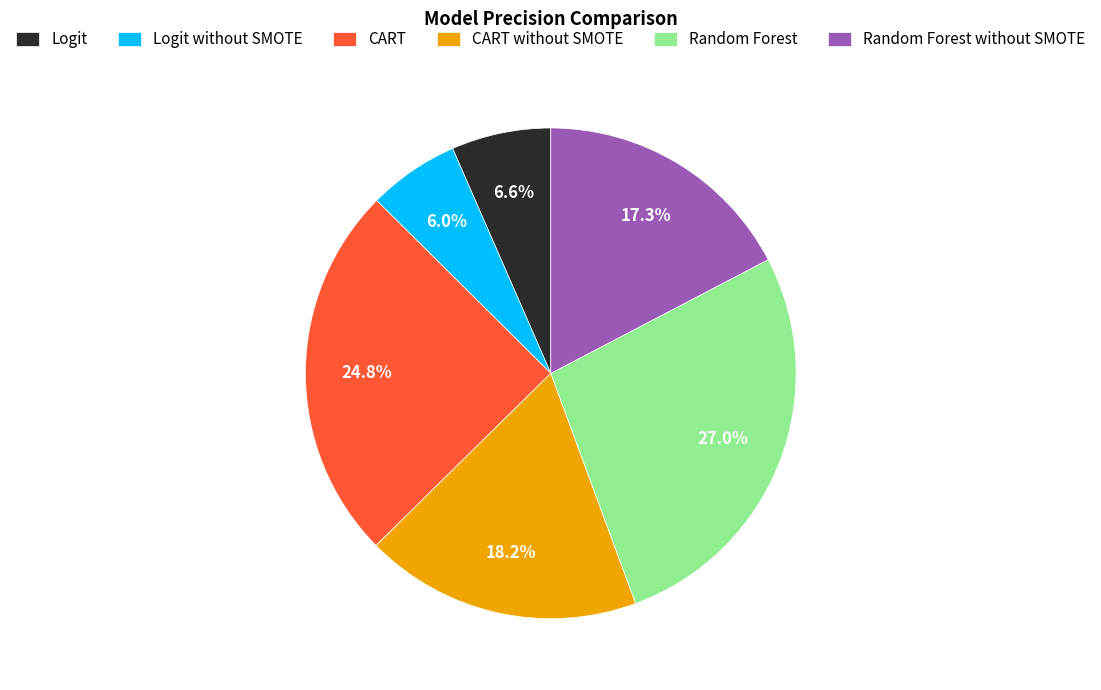

Is it true that CART is 13% of the pie?

False